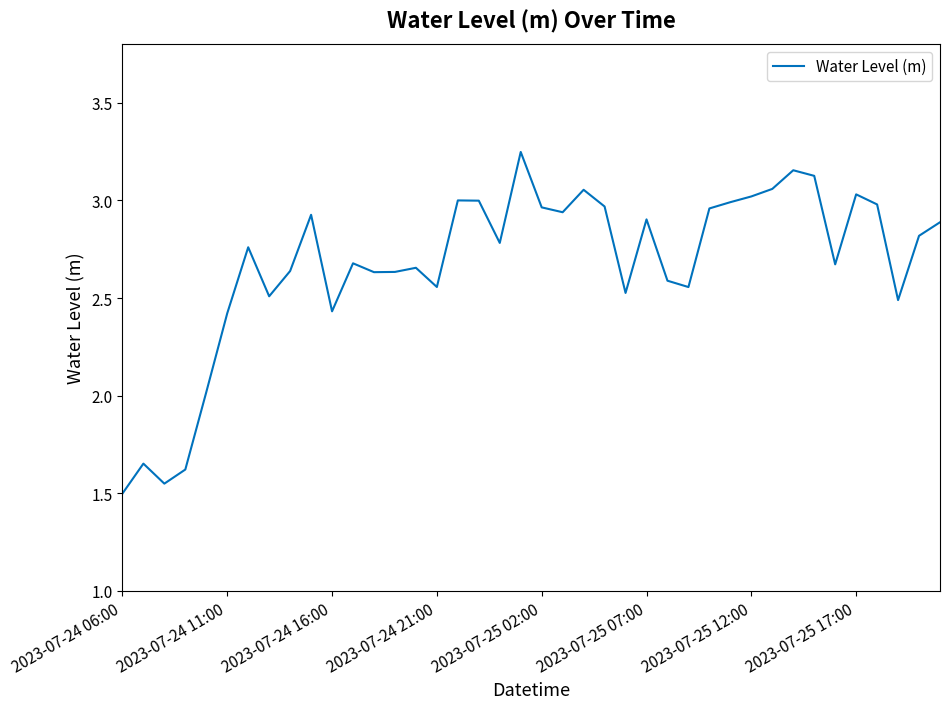

True or false: the data shows 4.3 at 2023-07-25 17:00.

False